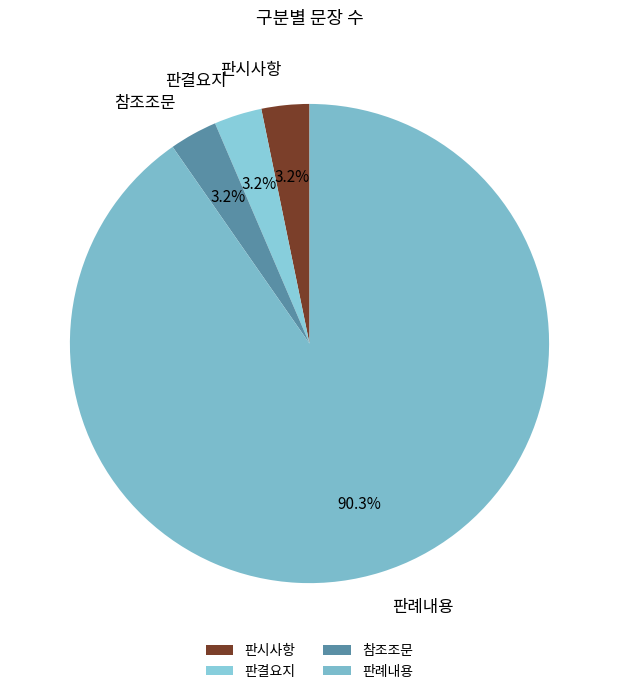

How much of the chart is everything except 참조조문?

96.8%